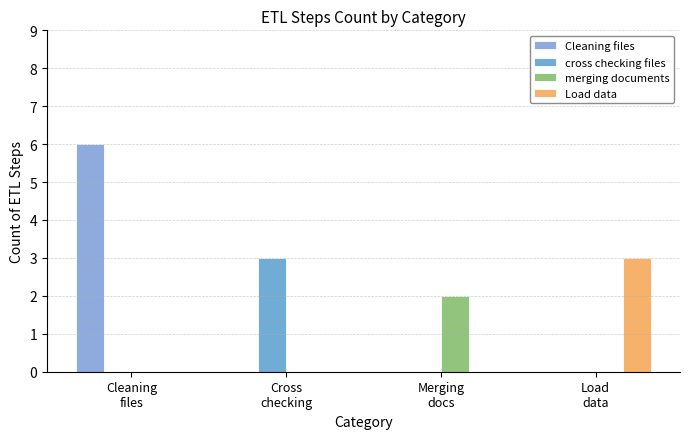

How many data points does each series have?

4